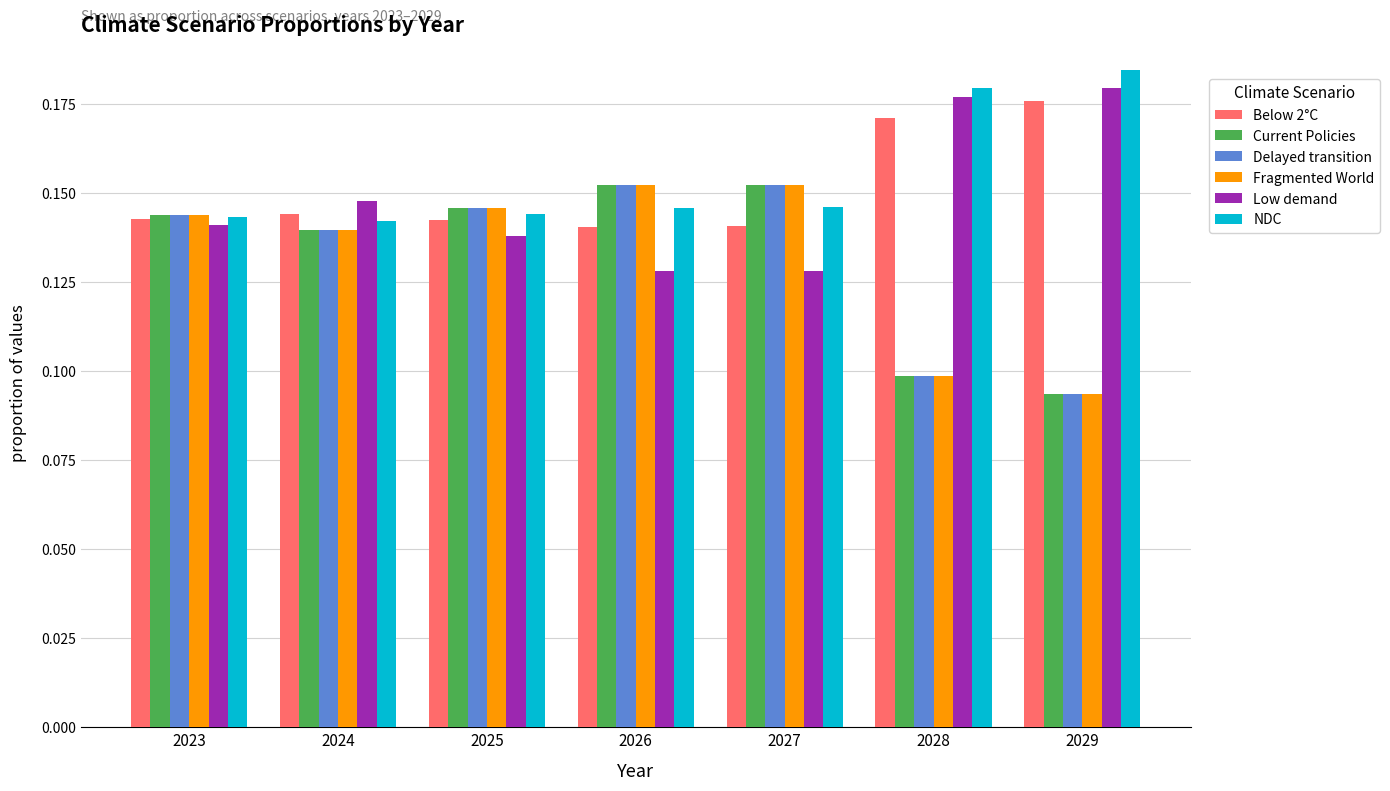

Count the number of categories in the chart.

7